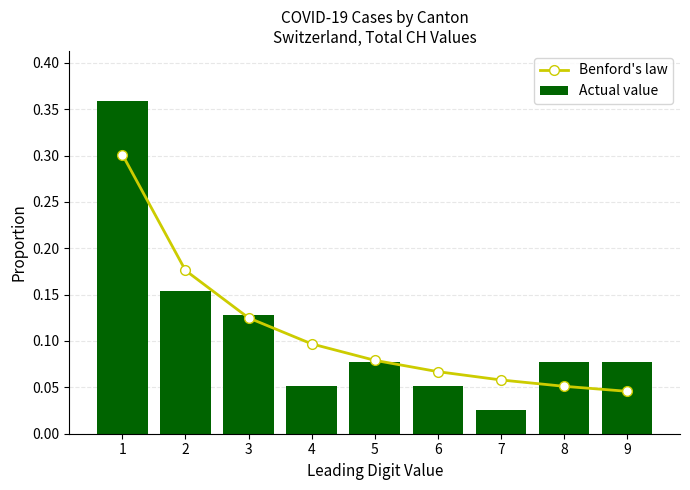

Are the bars horizontal?

No